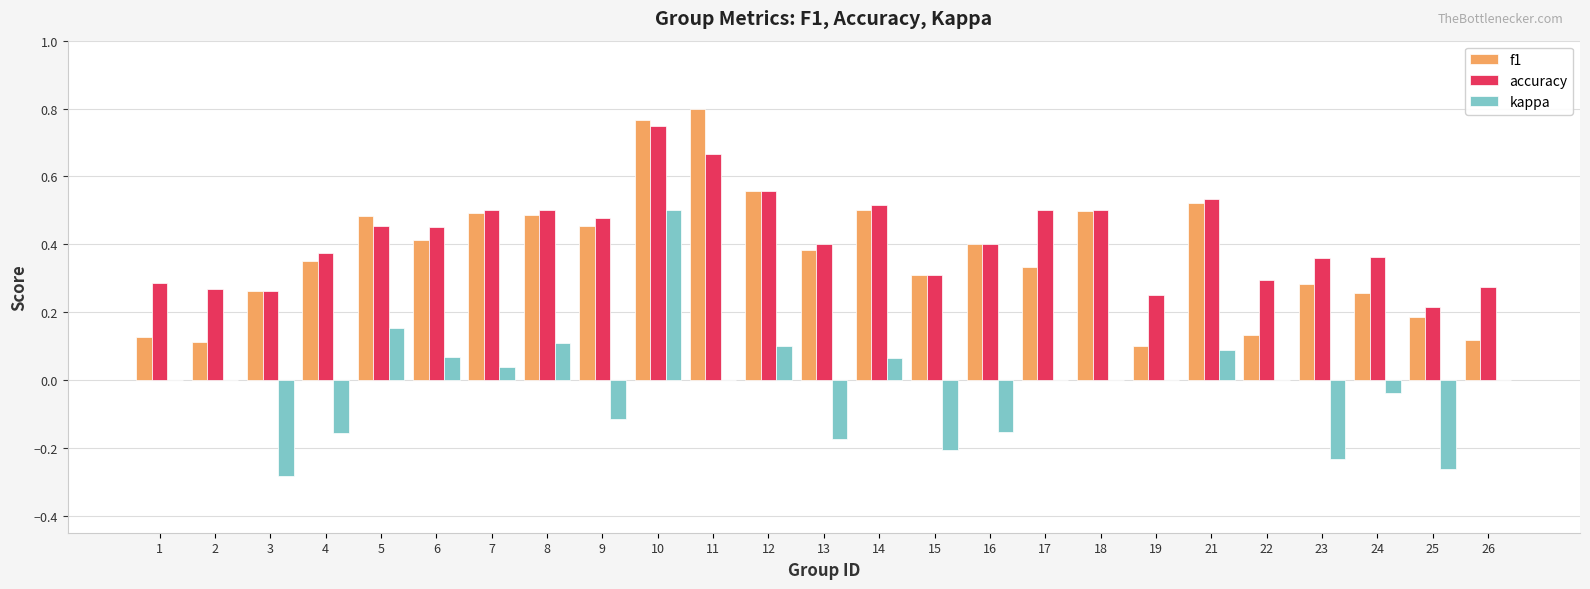

What is the total value across all series at 10?

2.0